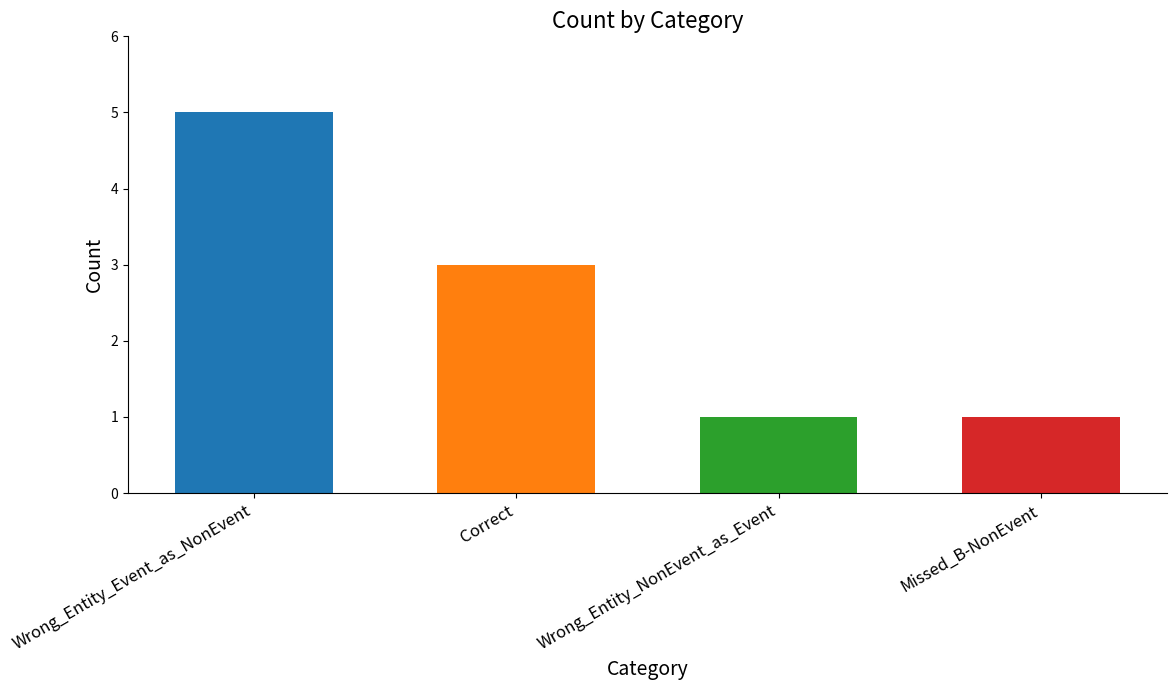

What is the value of the 4th bar from the left?

1